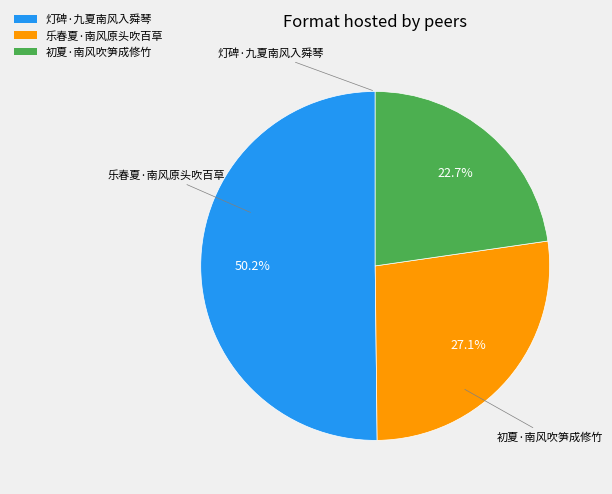

To the nearest percent, what portion does 灯碑·九夏南风入舜琴 represent?

50%